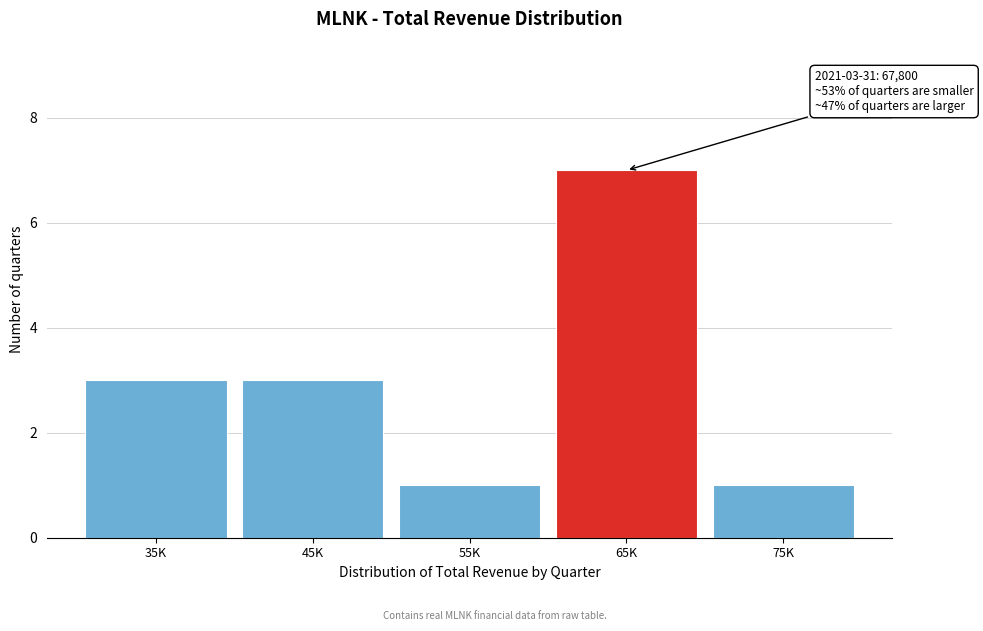

Reading left to right, list all the values displayed in this chart.

3	3	1	7	1